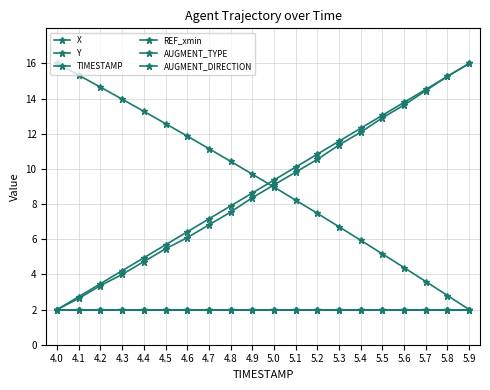

At which label does TIMESTAMP first exceed 9?

5.0